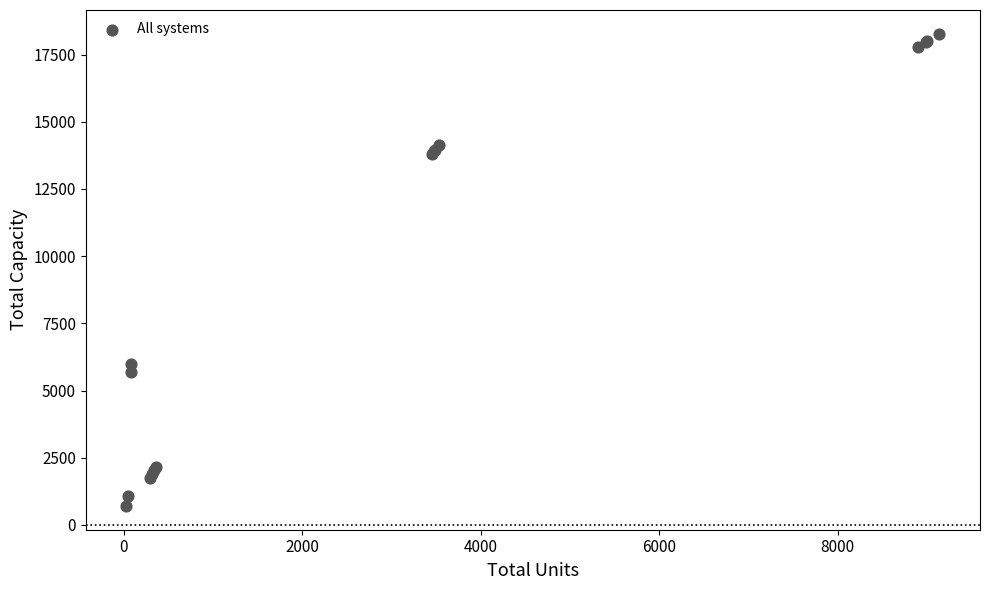

What Y value in the scatter plot is closest to 9490?

6000